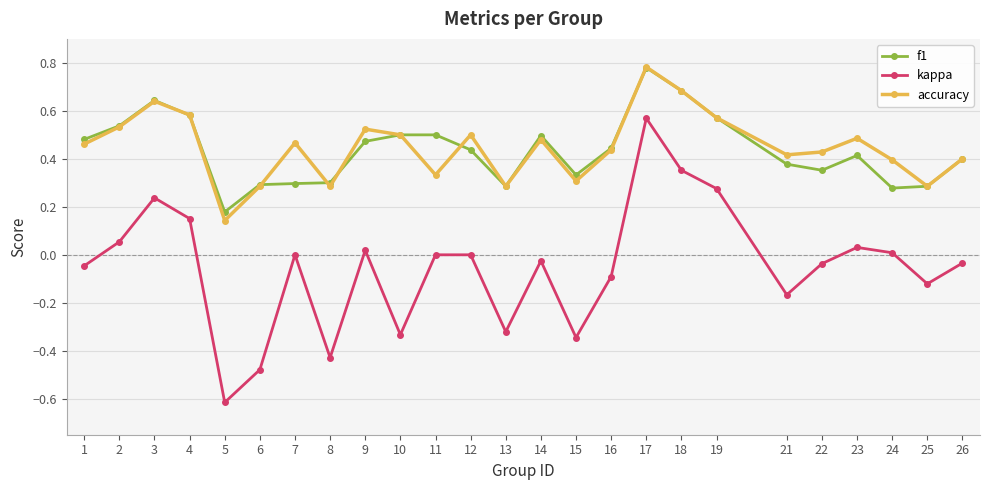

Which label corresponds to the smallest value in the chart?

5